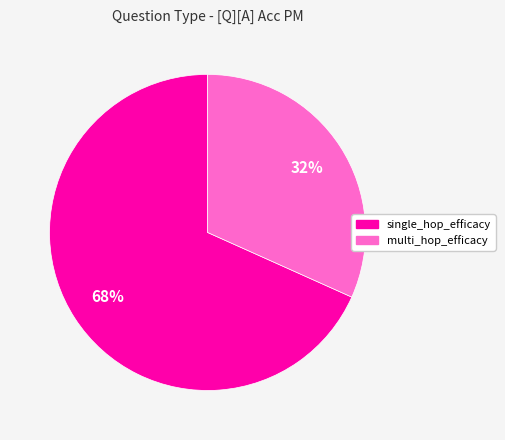

Is there any slice that represents more than half of the pie?

Yes